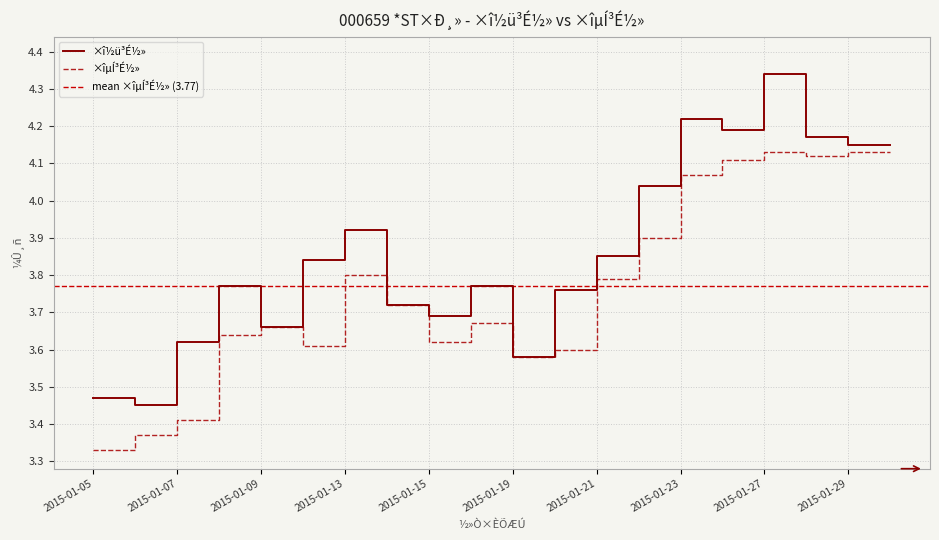

Where is ×îµÍ³É½» nearest to the value 3?

2015-01-05